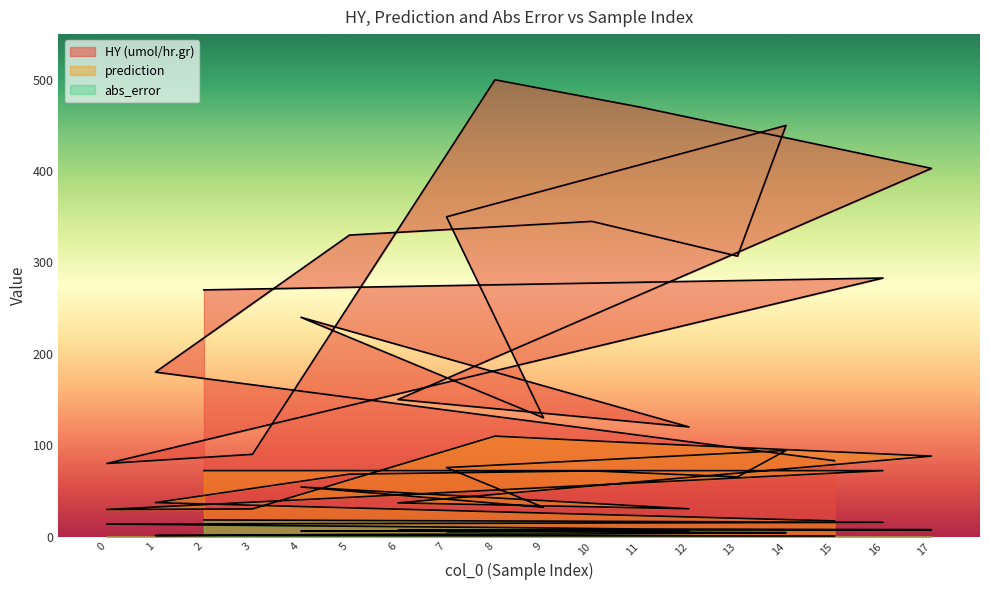

What is the sum of all prediction values?

1087.2